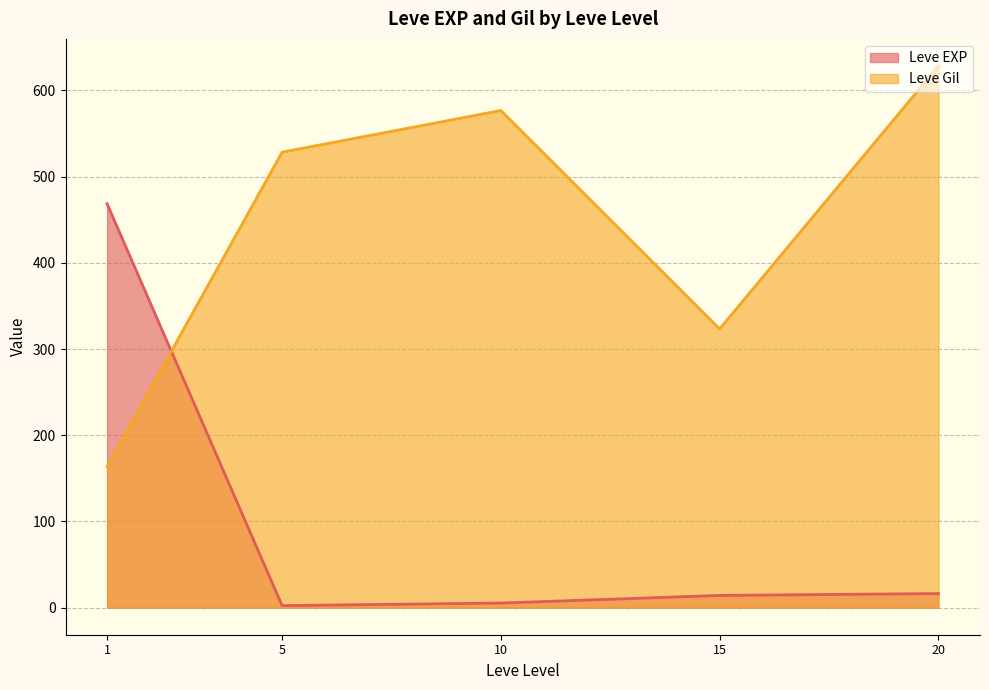

What is the total value across all series at 15?

337.5